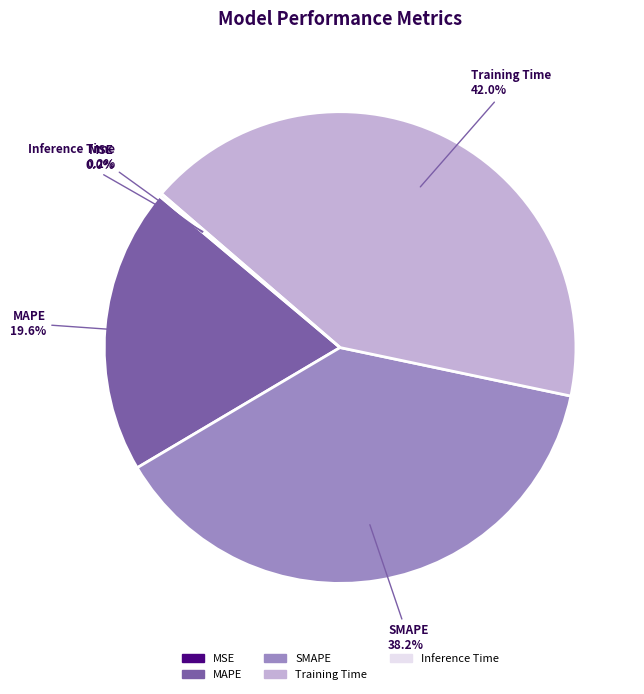

Which has a higher value, Training Time or MAPE?

Training Time